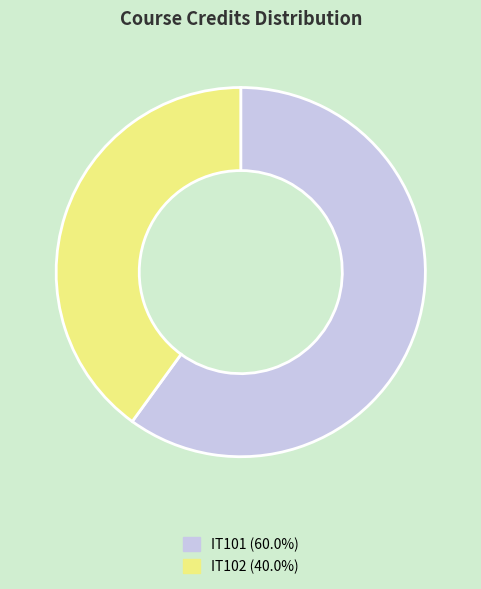

Do IT102 and IT101 together represent more than half of the pie?

Yes